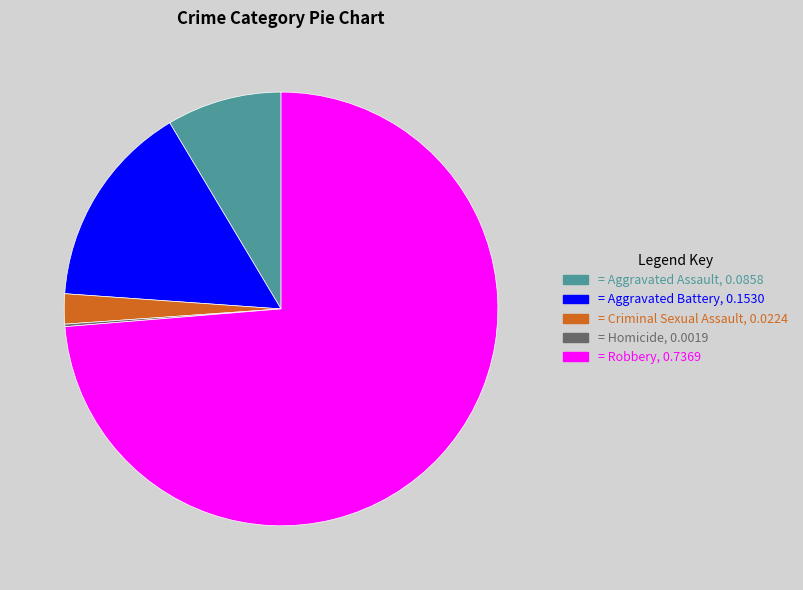

Is there a majority slice in this chart?

Yes